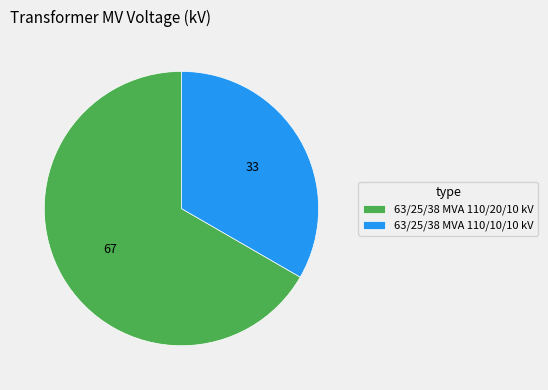

True or false: 63/25/38 MVA 110/20/10 kV accounts for 67% of the total.

True